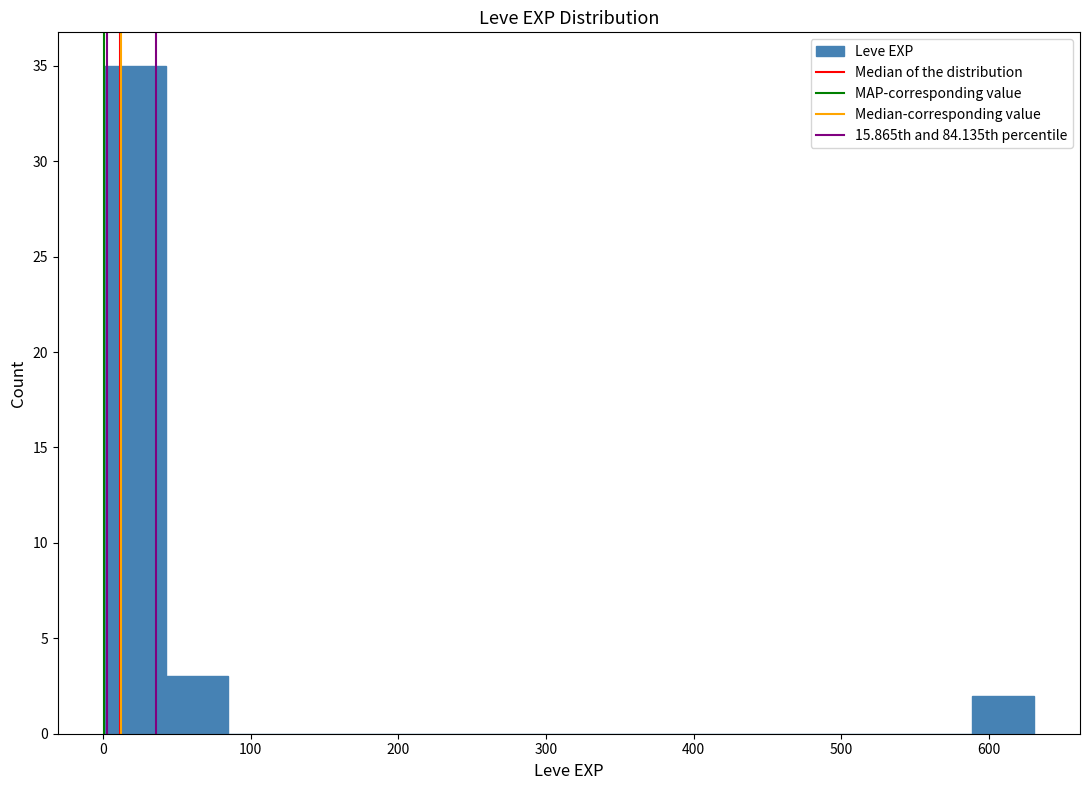

Which range on the x-axis has the tallest bar?

0 to 40